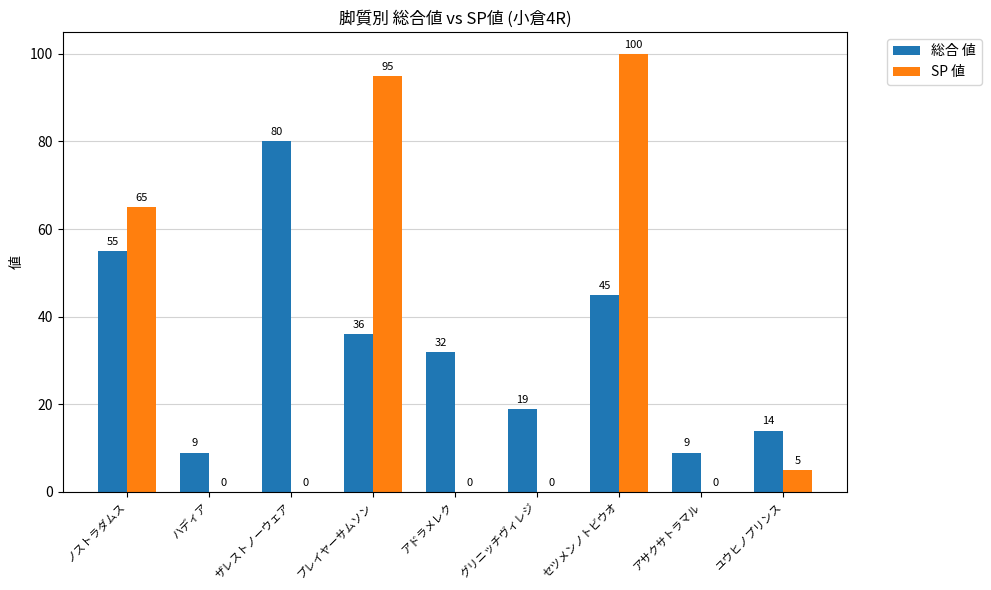

Are the bars grouped side by side (vs. stacked)?

Yes